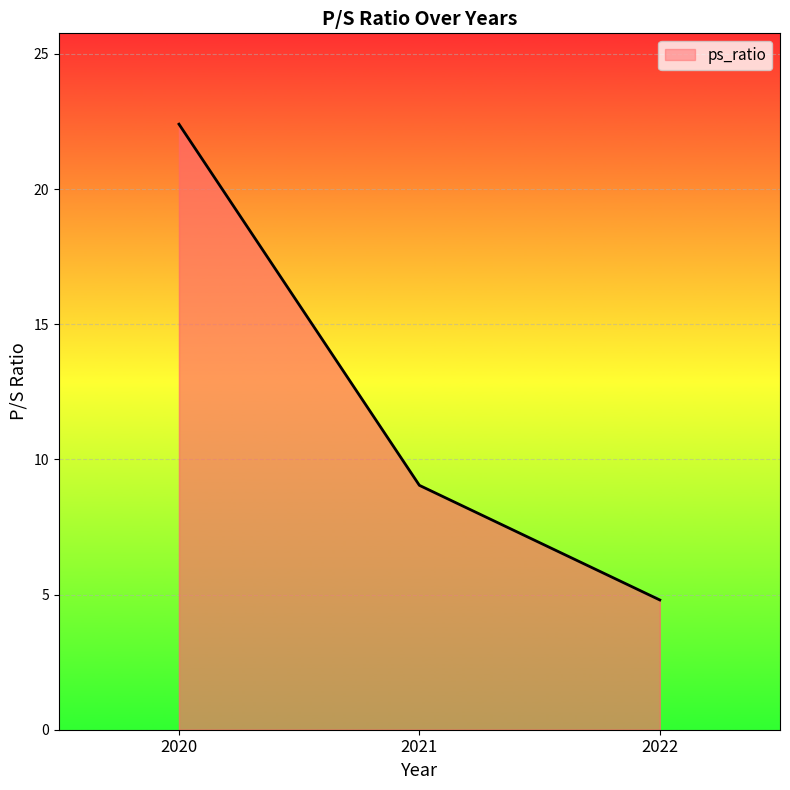

What value does the data have at 2021?

9.0